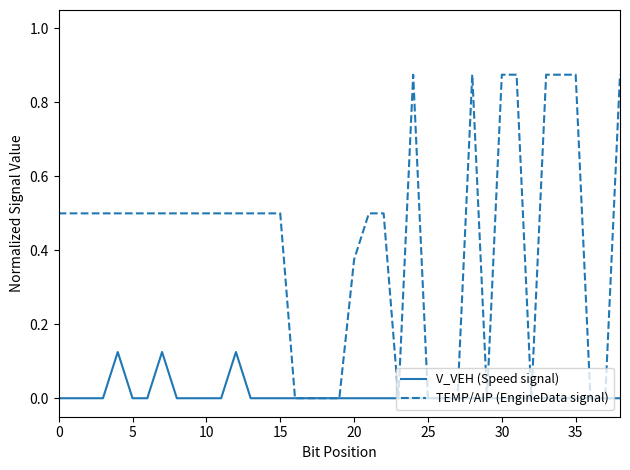

True or false: TEMP/AIP (EngineData signal) has more than 0 interior local peaks.

True